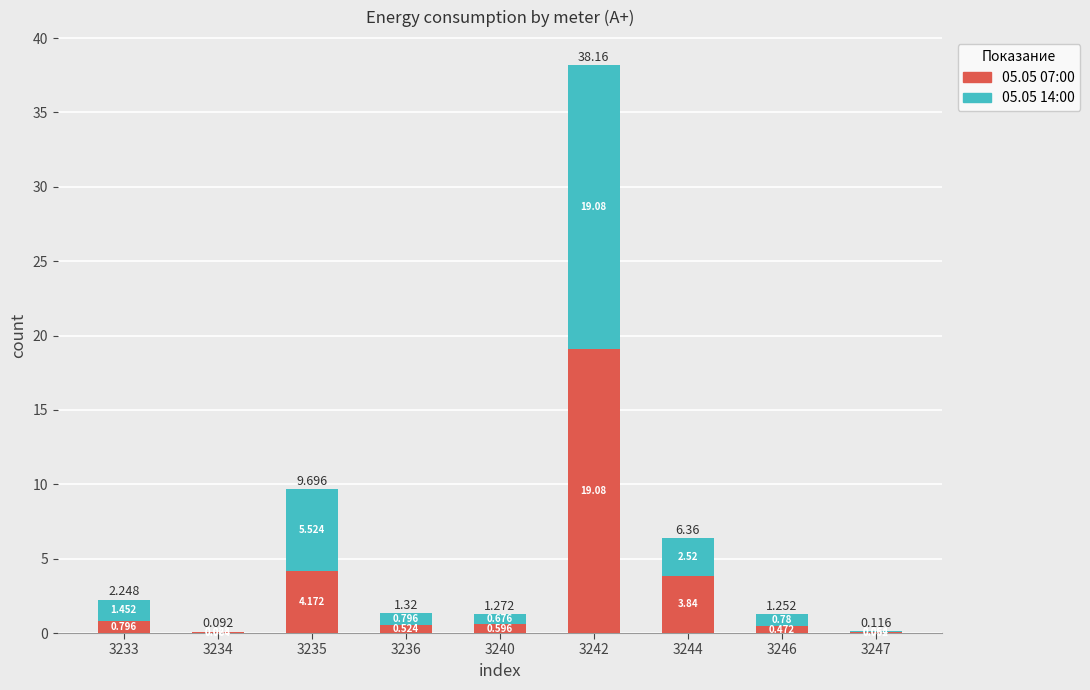

What is the total value across all series at 3234?

0.1